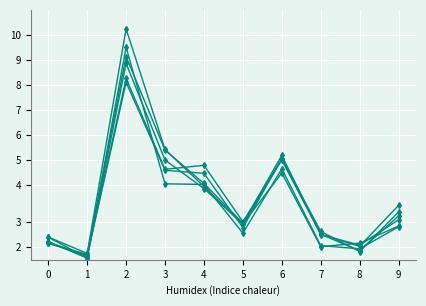

Does the chart have visible grid lines?

Yes